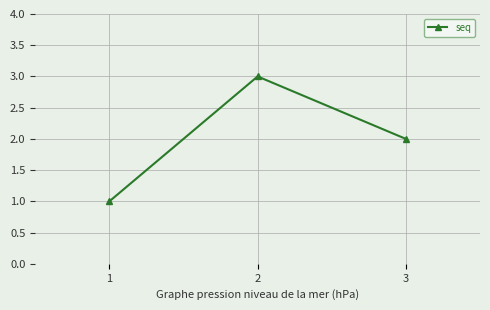

What is the sum of all values?

6